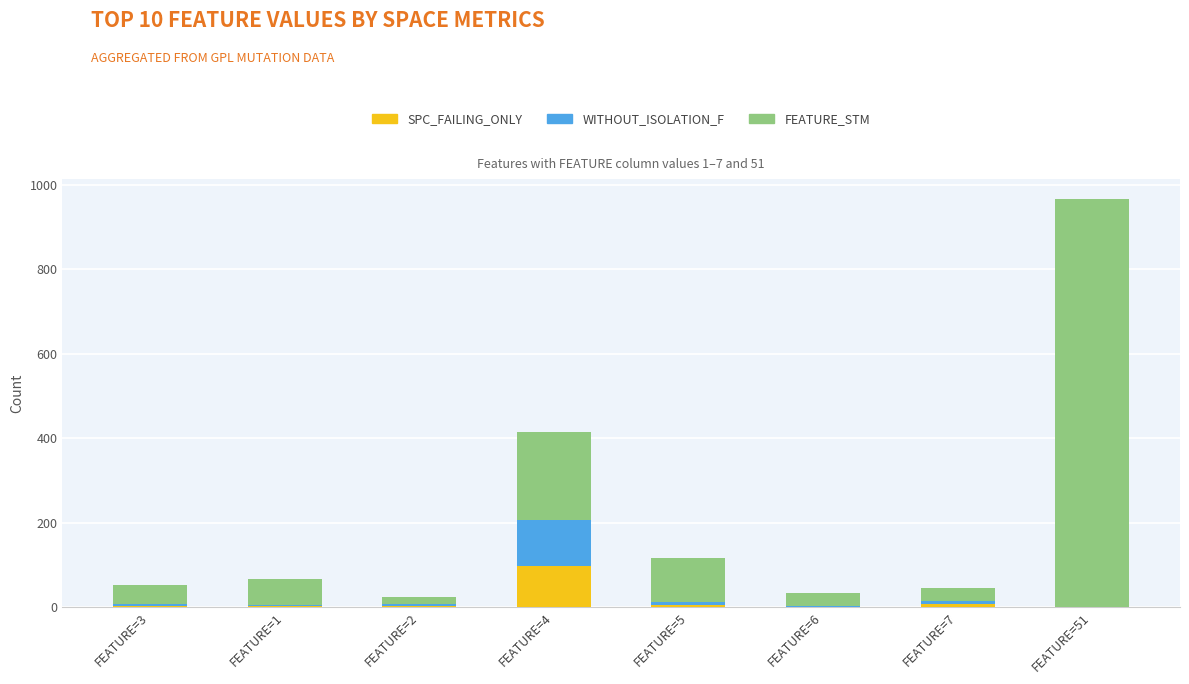

At which label does SPC_FAILING_ONLY reach its peak?

FEATURE=4